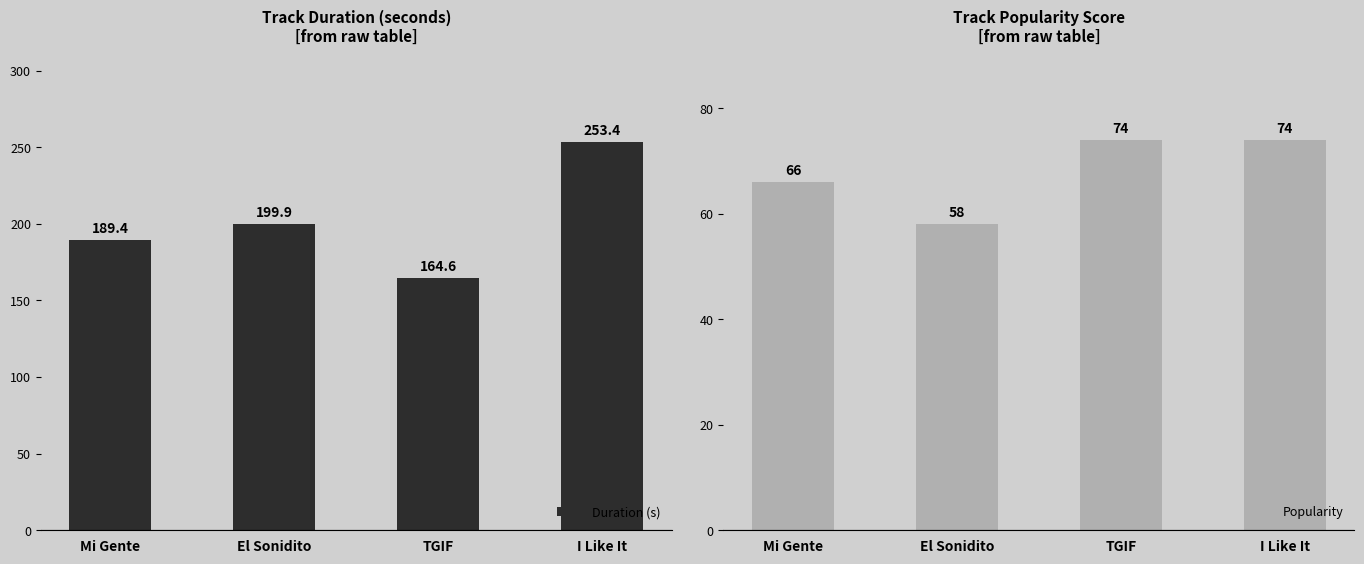

What is the difference between the maximum and minimum values in the Duration (s) series?

88.8